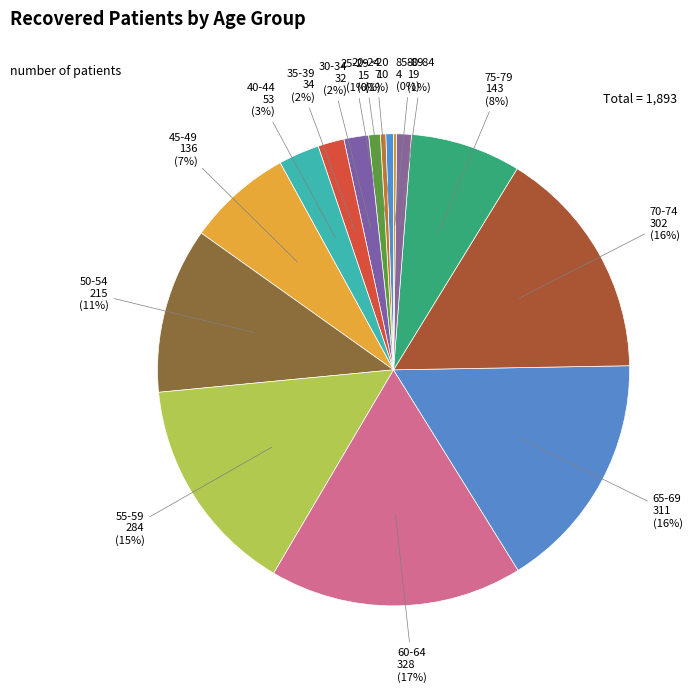

Which has a higher value, 35-39 or 25-29?

35-39